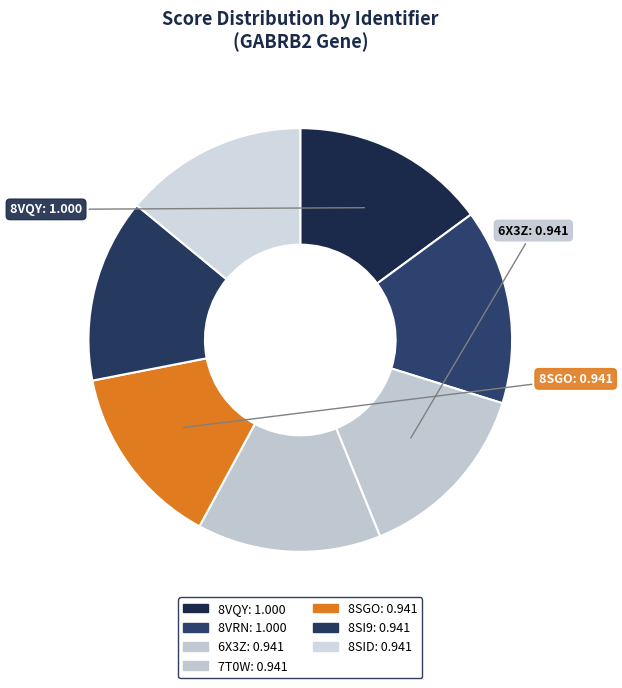

Count the number of slices in the pie.

7